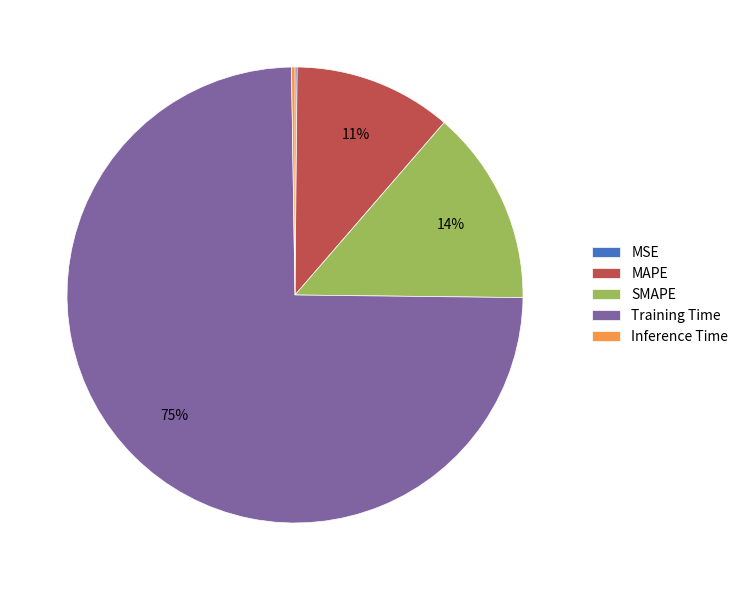

Which category accounts for the majority?

Training Time